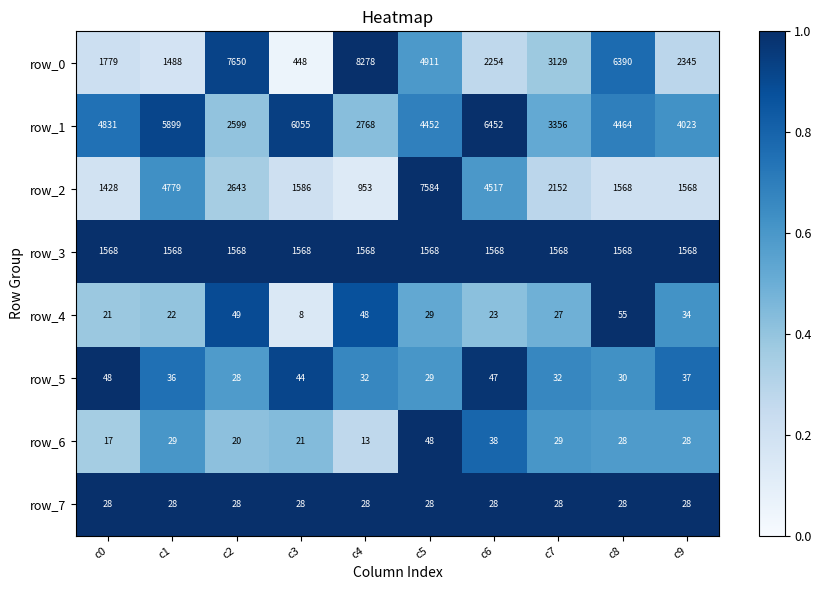

The value of row_5 at c3 is 44. True or false?

True